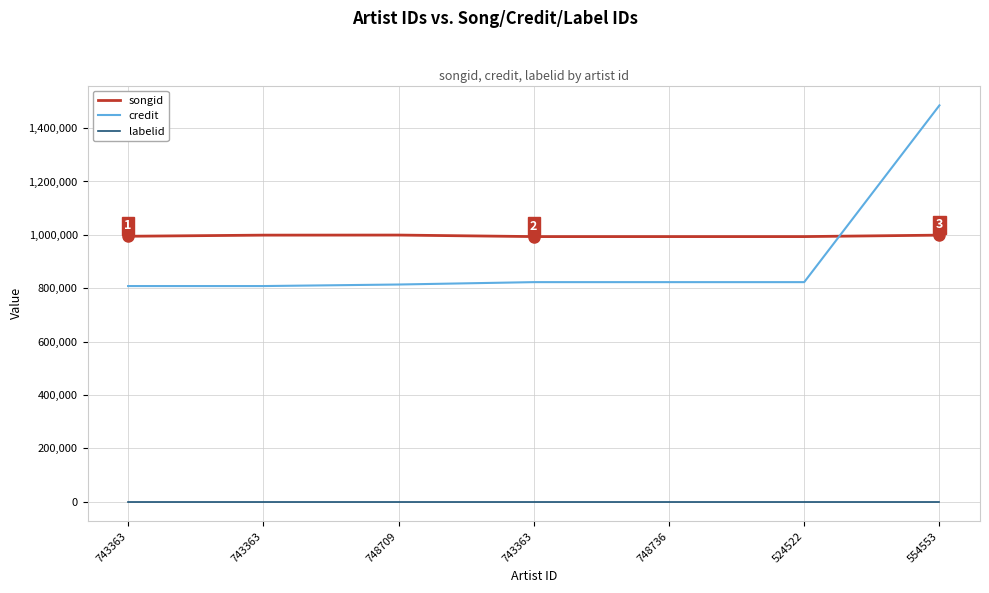

Rank the categories by songid value from highest to lowest.

748709, 743363, 554553, 743363, 743363, 748736, 524522